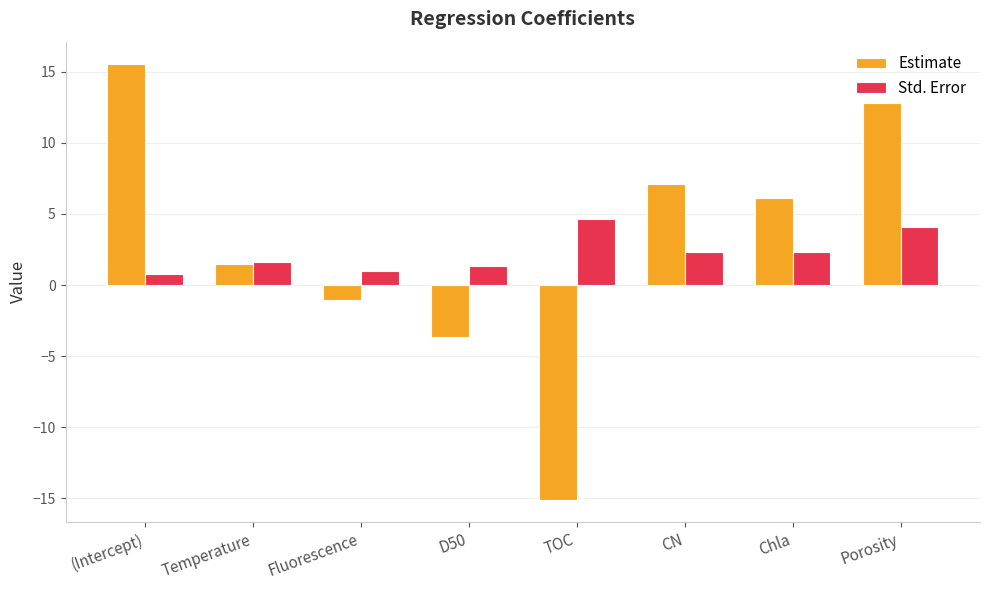

Which series changed the most between (Intercept) and D50?

Estimate